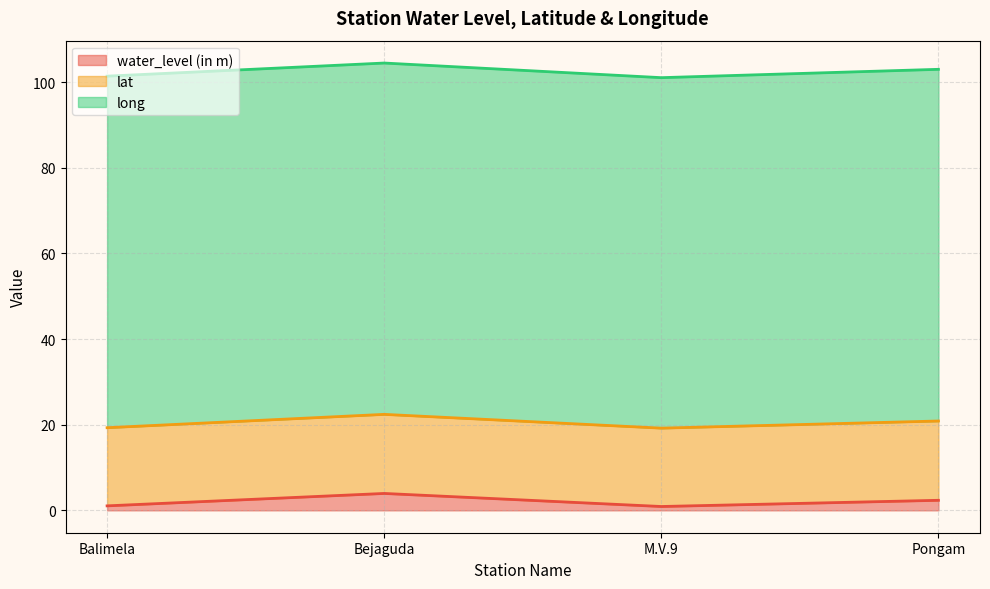

Rank the series at M.V.9 from lowest to highest value.

water_level (in m), lat, long